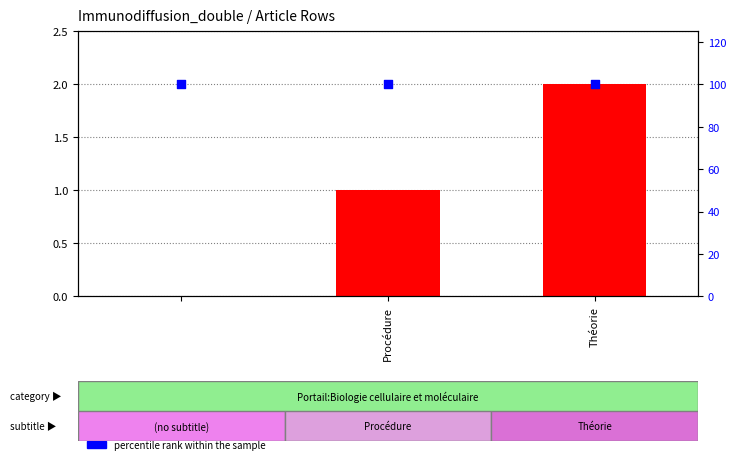

What are all the series names shown in the legend?

col_0 (row index), percentile rank within the sample